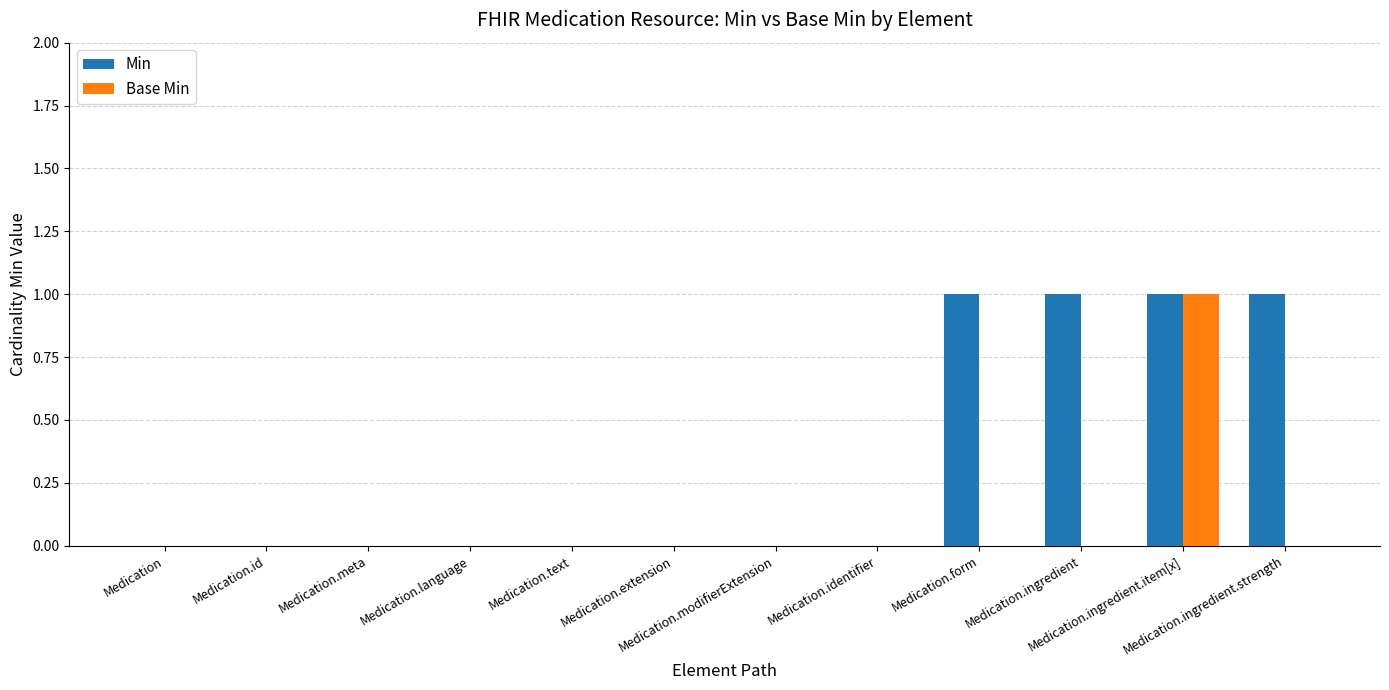

True or false: Min has a value of 1 at Medication.meta.

False